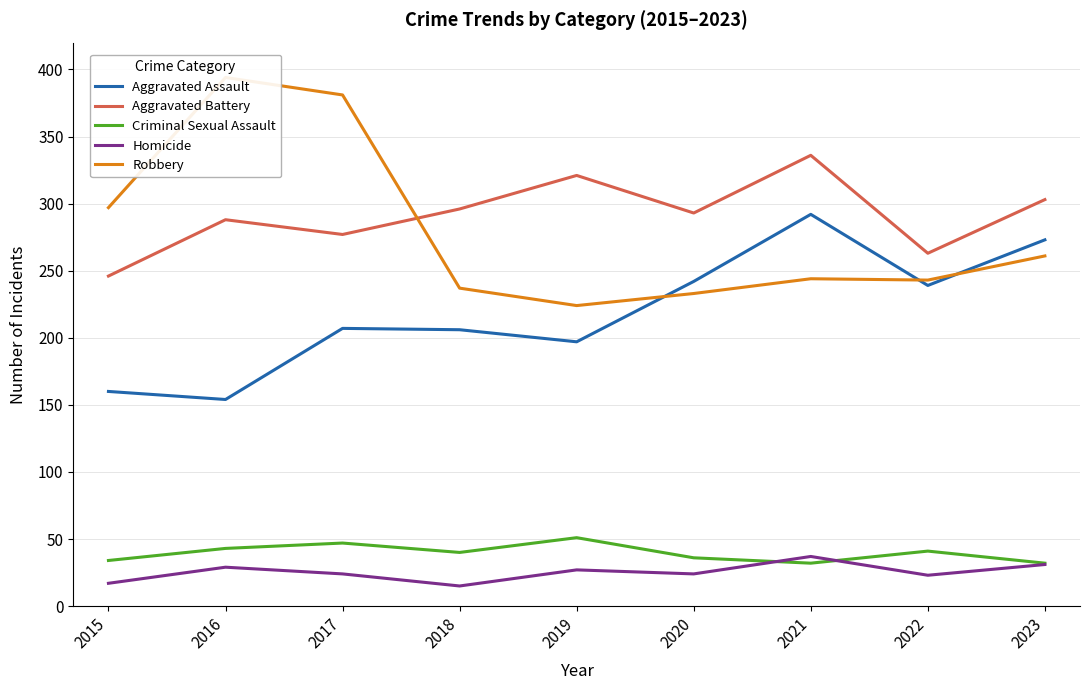

Where is Aggravated Assault nearest to the value 223?

2017